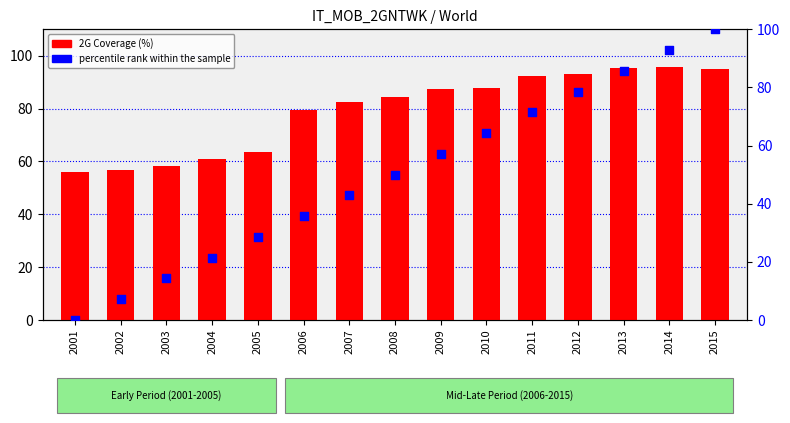

Is the value of 2G Coverage (%) at 2006 greater than the value of percentile rank within the sample at 2006?

Yes